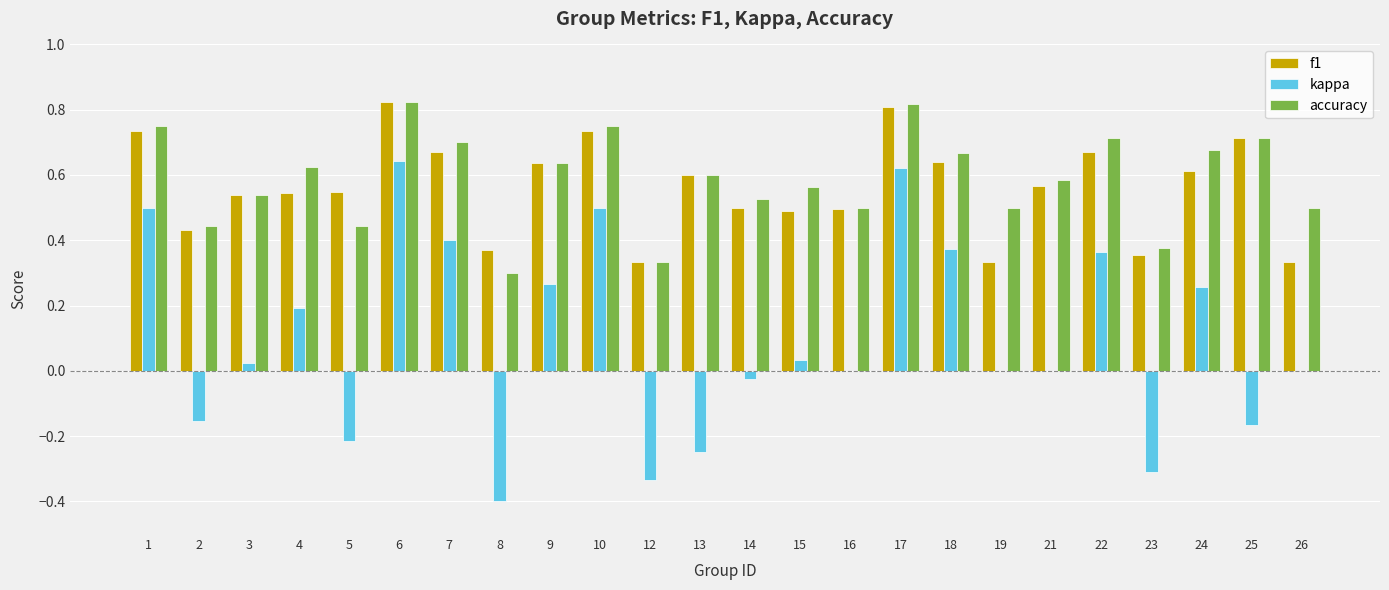

Is it true that accuracy equals 0.7 at 22?

True